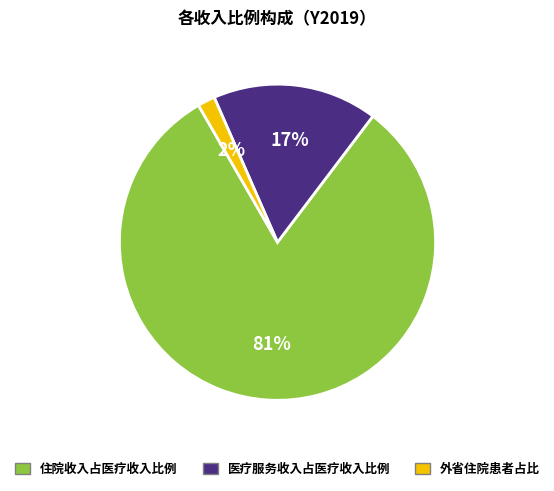

Is it true that 住院收入占医疗收入比例 is 81% of the pie?

True